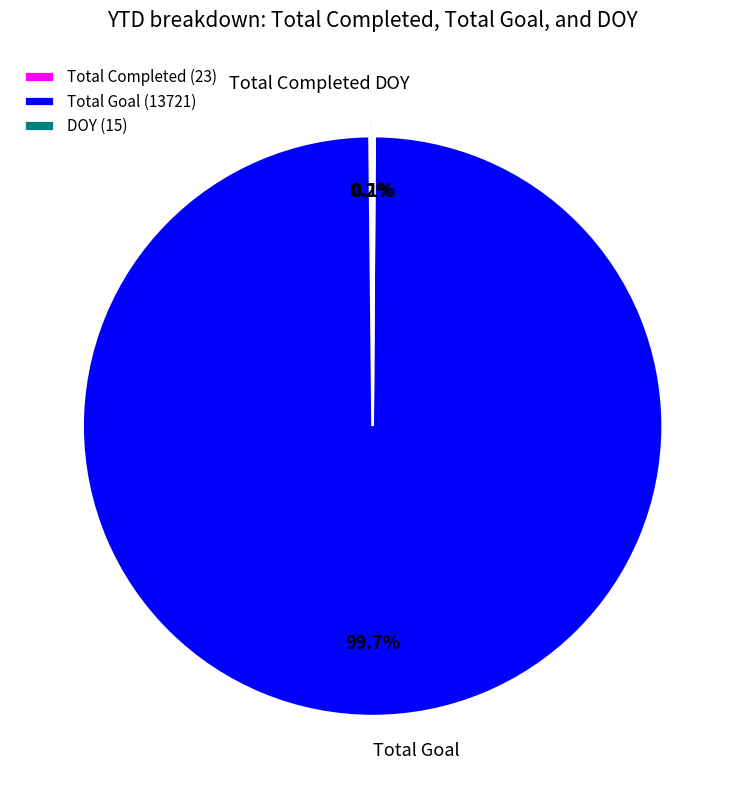

Which slice is the largest?

Total Goal